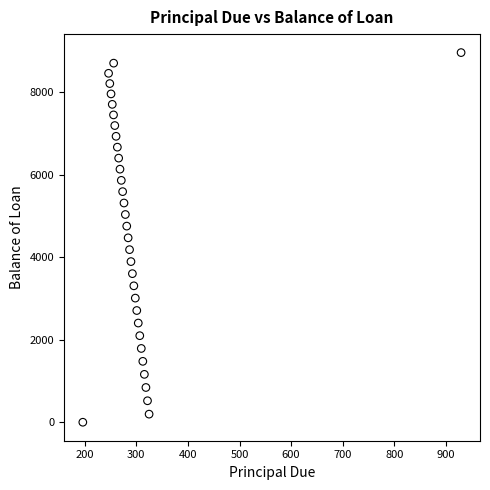

What is the range of Y values (max minus min)?

8966.0